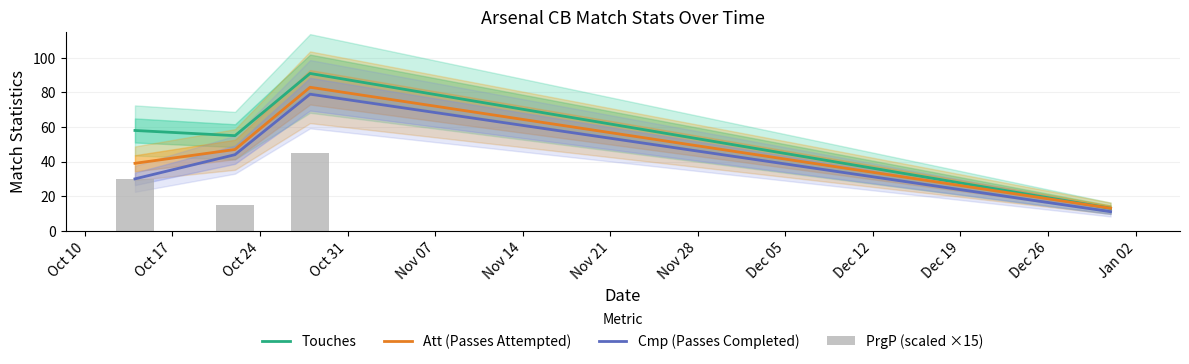

Count the number of data series in this chart.

4